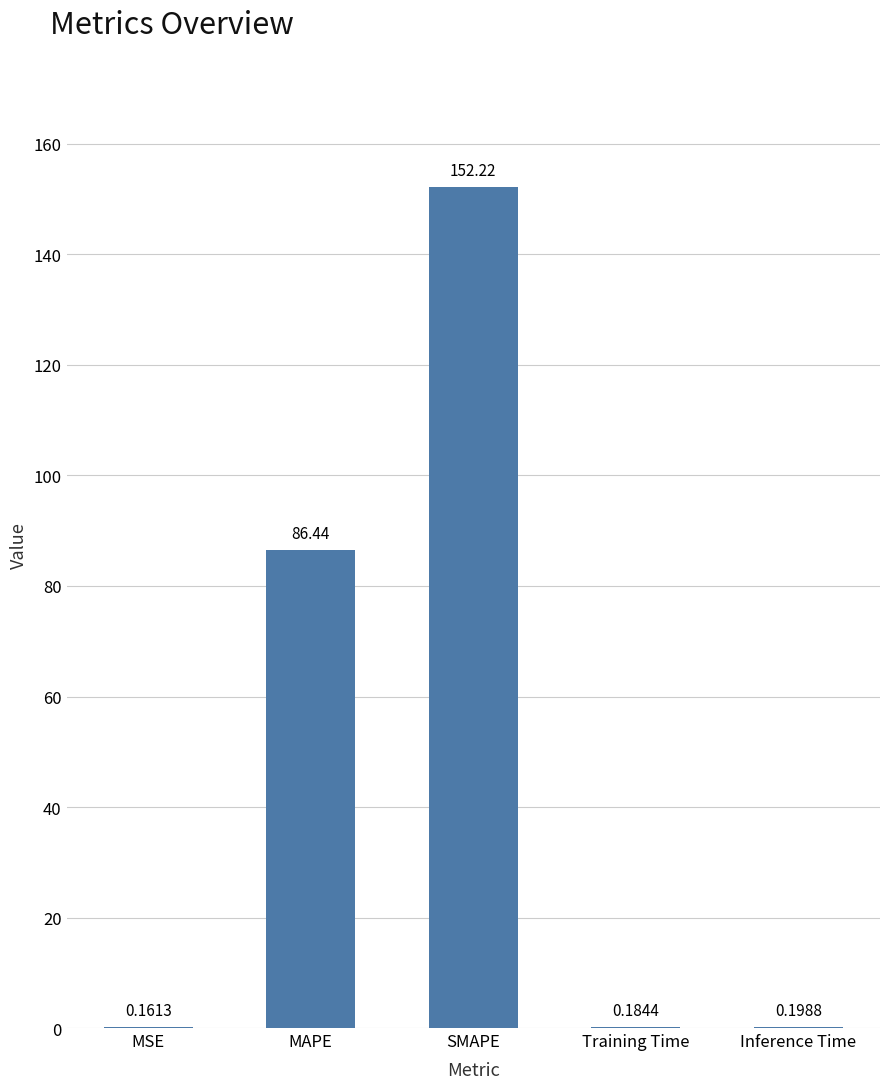

At which label is the value closest to 76?

MAPE